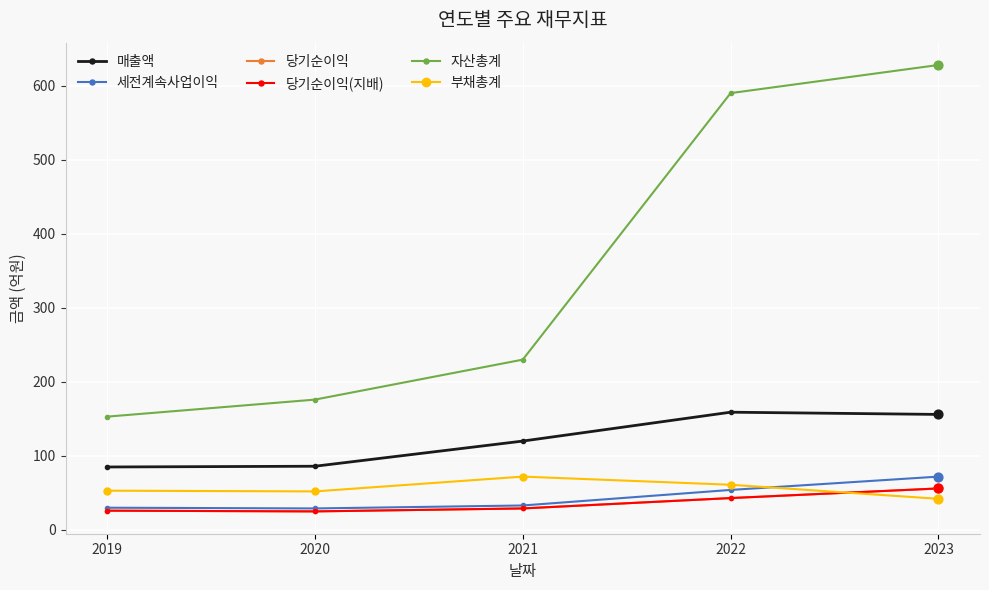

Is this an area chart (filled region under the line)?

No